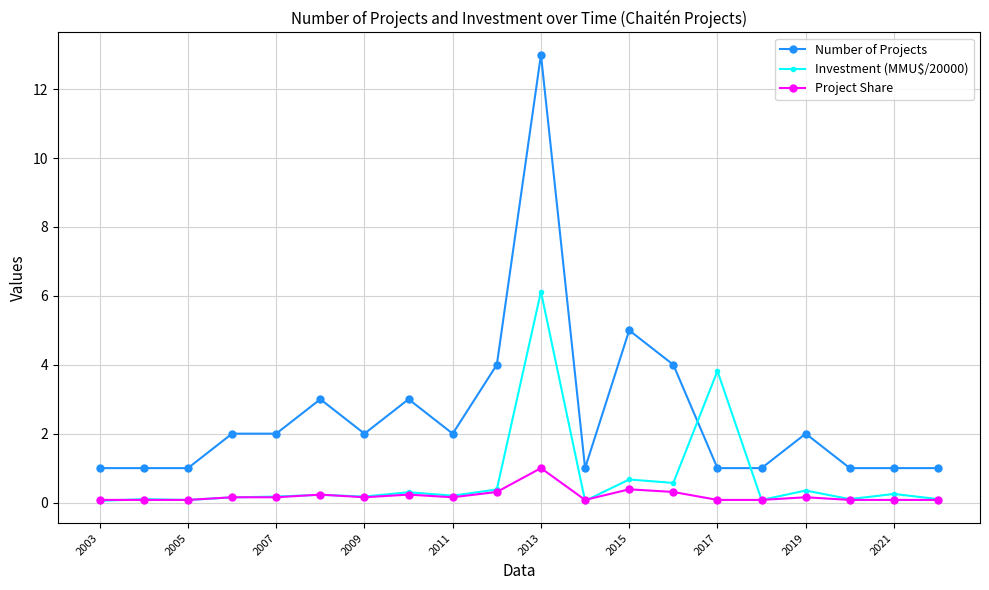

What are all the series names shown in the legend?

Number of Projects, Investment (MMU$/20000), Project Share